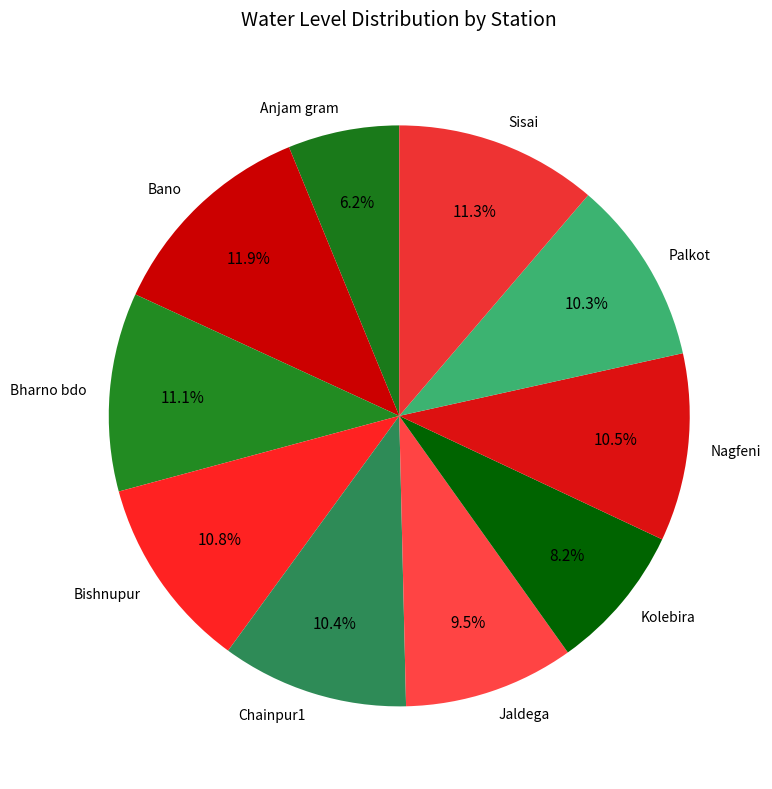

Is there any slice that represents more than half of the pie?

No